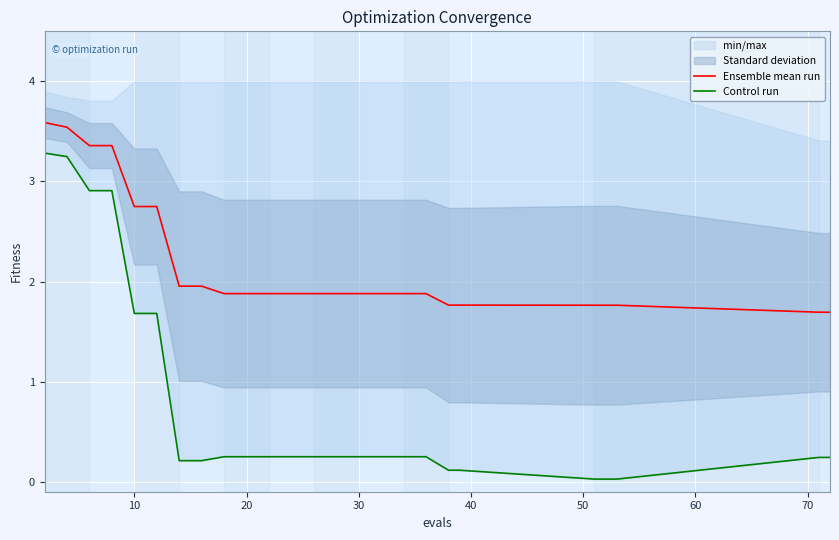

What is the lowest value of the Ensemble mean run series?

1.7